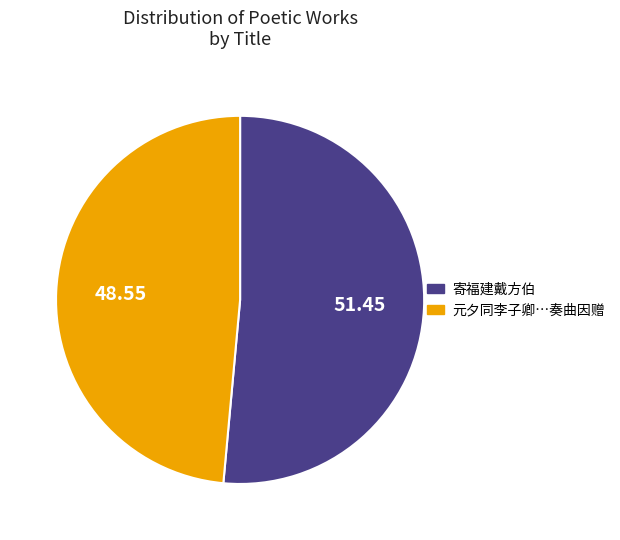

How many slices are in this pie chart?

2